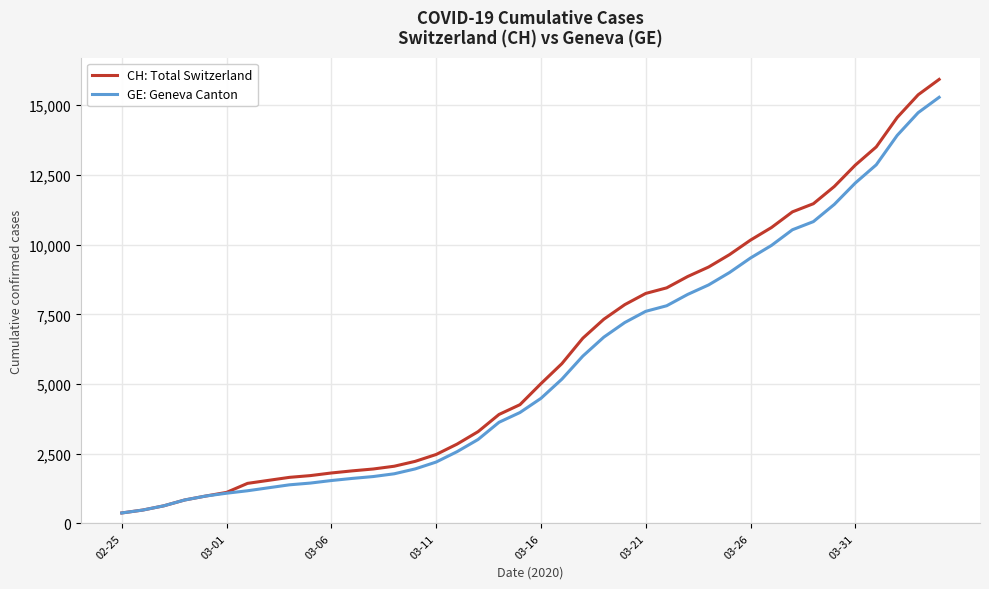

What is the minimum value shown in the chart?

375